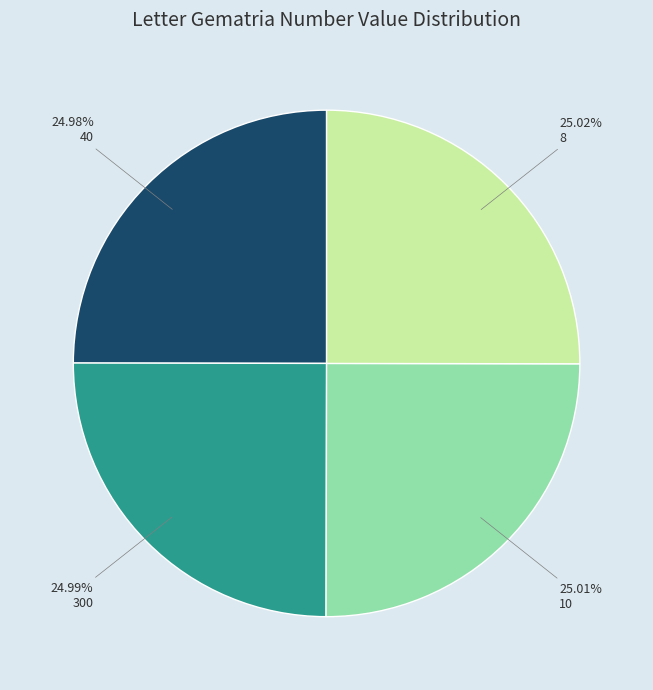

What portion of the pie excludes 10?

75.0%